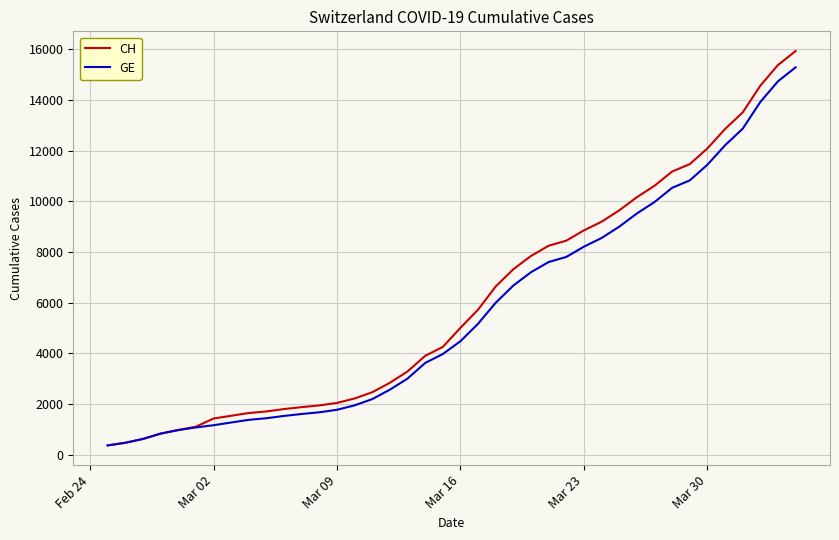

Rank the series by their average value, from lowest to highest.

GE, CH